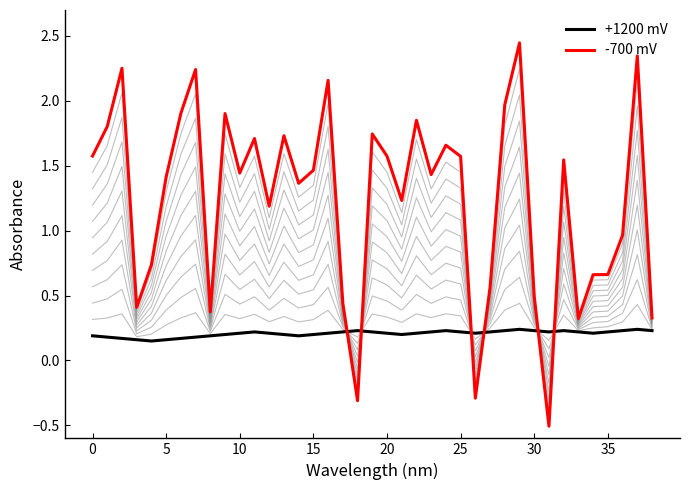

Is this an area chart (filled region under the line)?

No